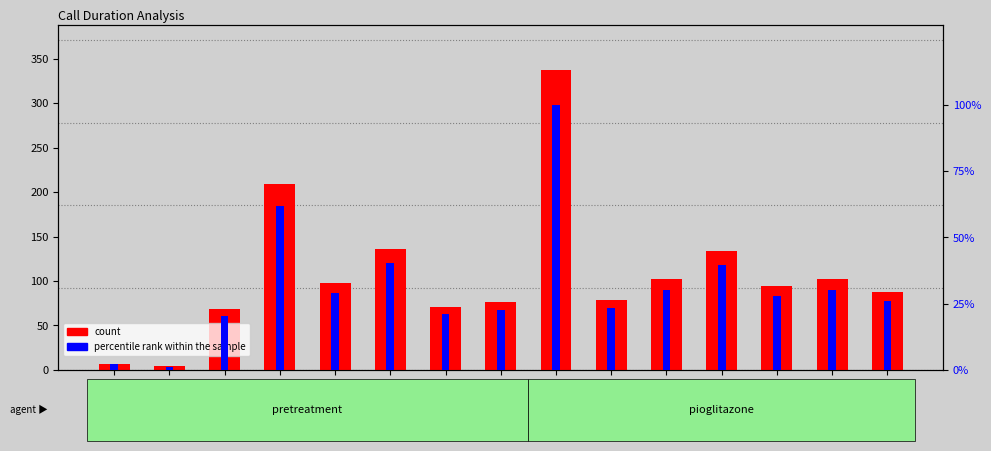

Reading left to right, transcribe all the data shown in this chart.

count: 36=7.0	37=4.0	38=69.0	39=209.0	40=98.0	41=136.0	42=71.0	43=76.0	44=337.0	45=79.0	46=102.0	47=134.0	48=94.0	49=102.0	50=88.0
percentile rank within the sample: 36=2.1	37=1.2	38=20.5	39=62.0	40=29.1	41=40.4	42=21.1	43=22.6	44=100.0	45=23.4	46=30.3	47=39.8	48=27.9	49=30.3	50=26.1